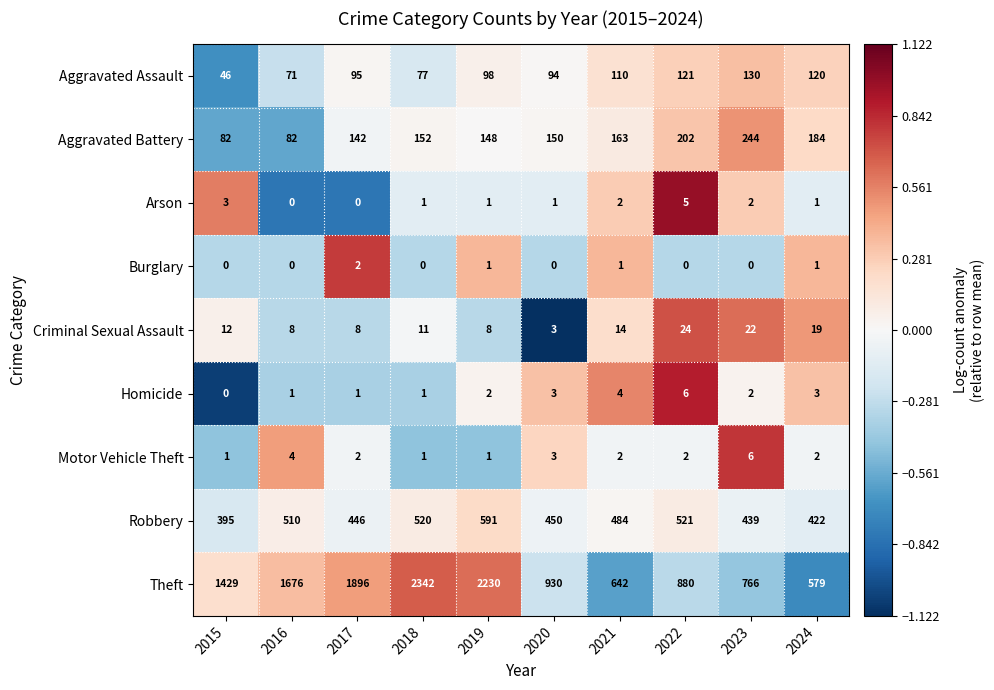

How many series are shown in this chart?

9